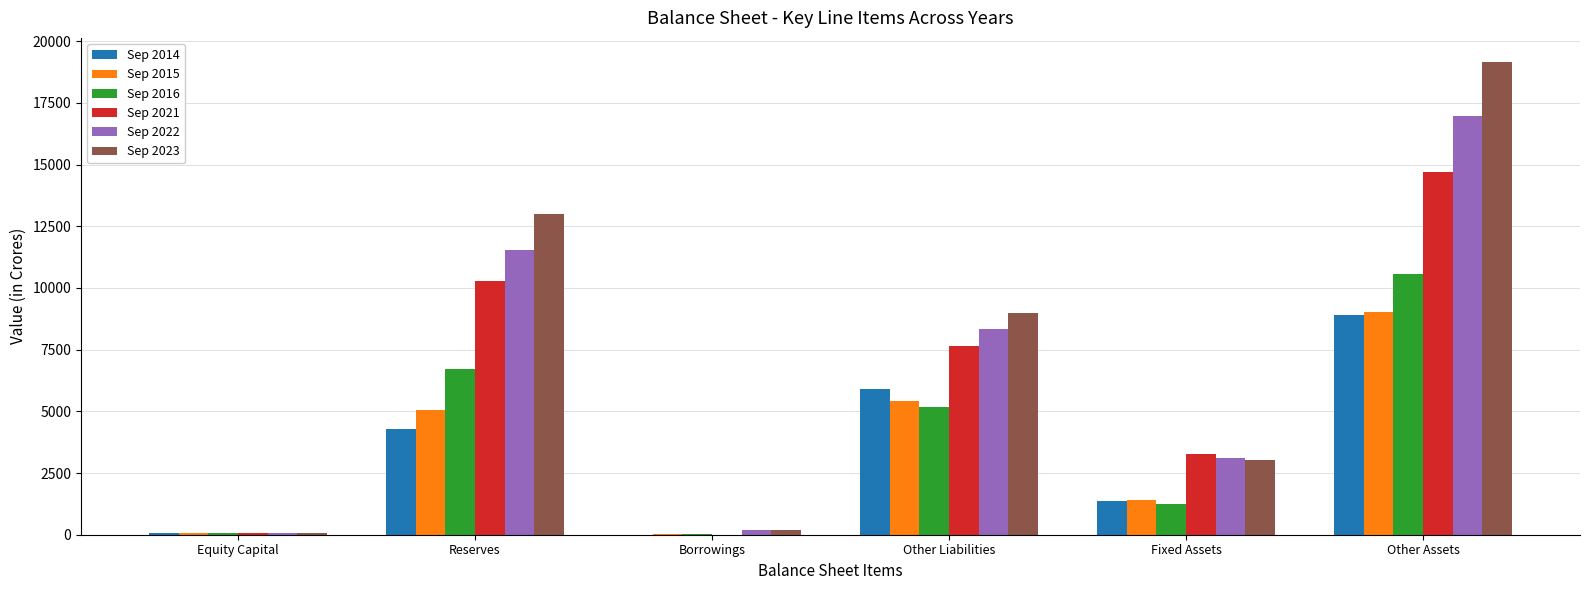

Is the value of Sep 2023 at Borrowings greater than the value of Sep 2015 at Other Assets?

No